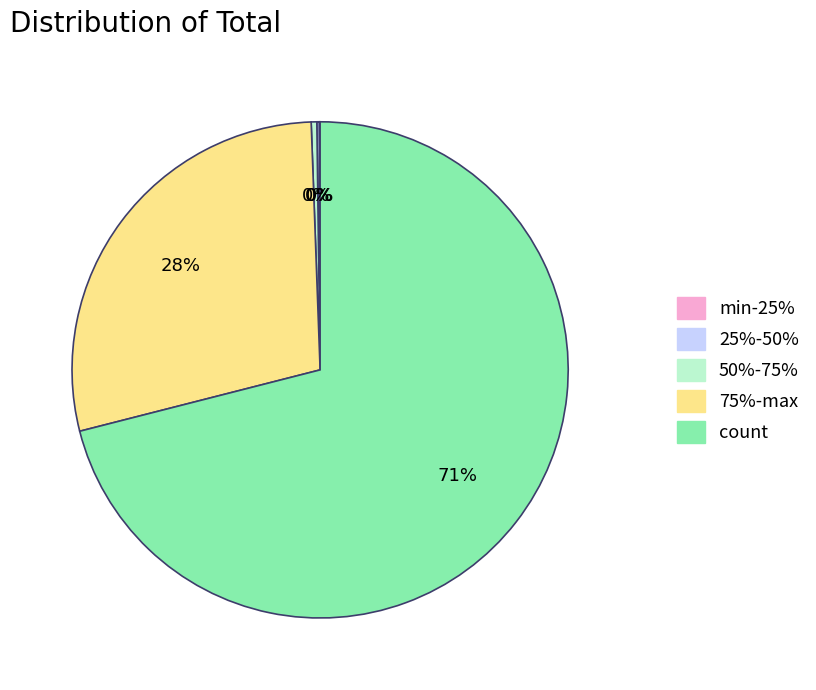

Between count and 75%-max, which is larger?

count